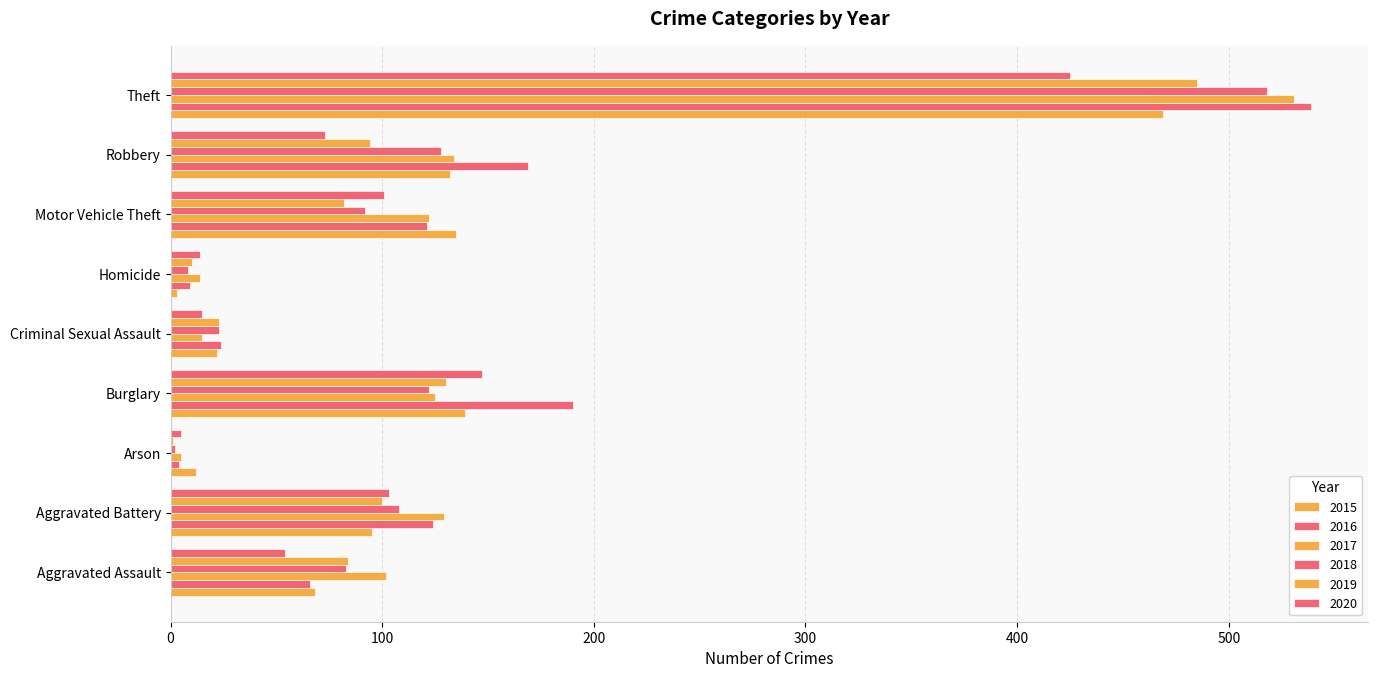

What is the difference between the 2019 values at Aggravated Assault and Burglary?

46